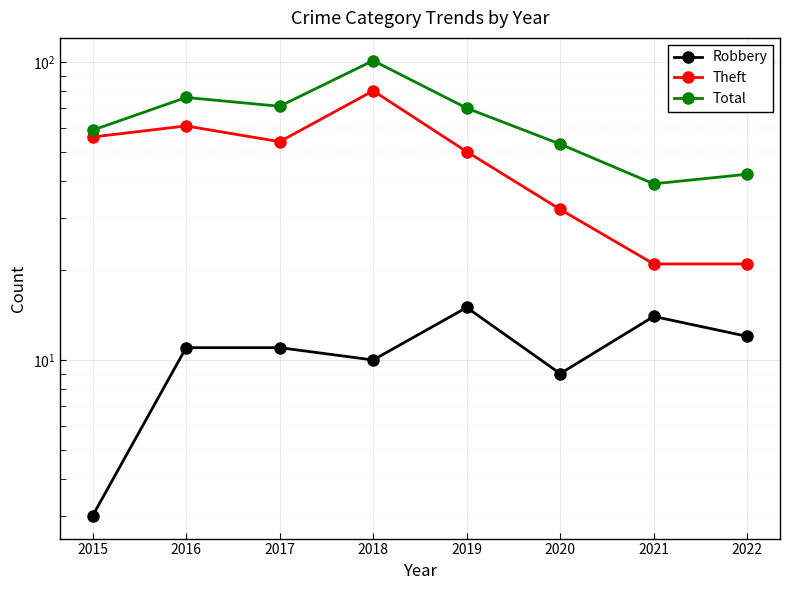

True or false: Total has a value of 69 at 2022.

False